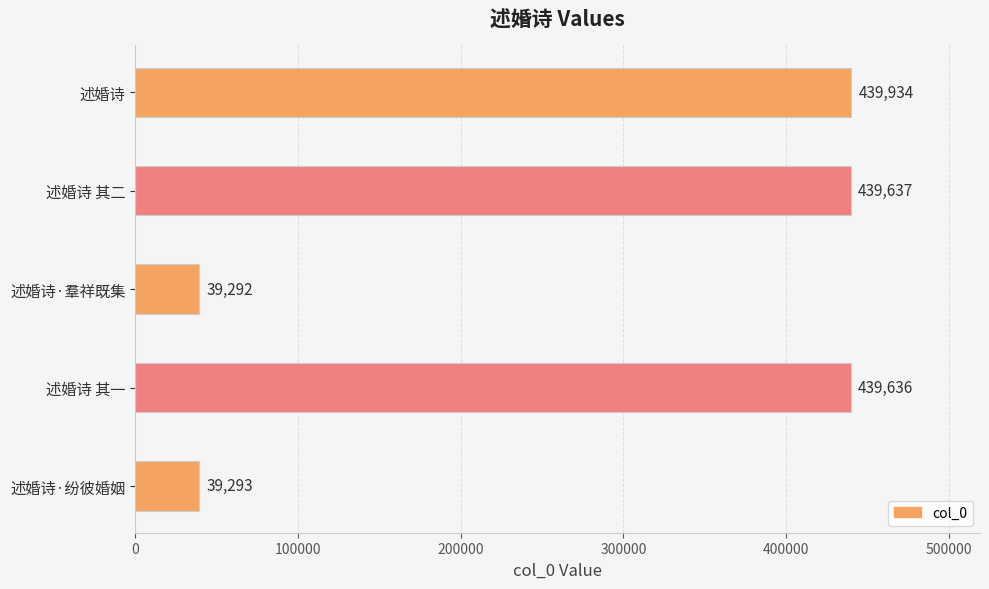

Are the bars horizontal?

Yes